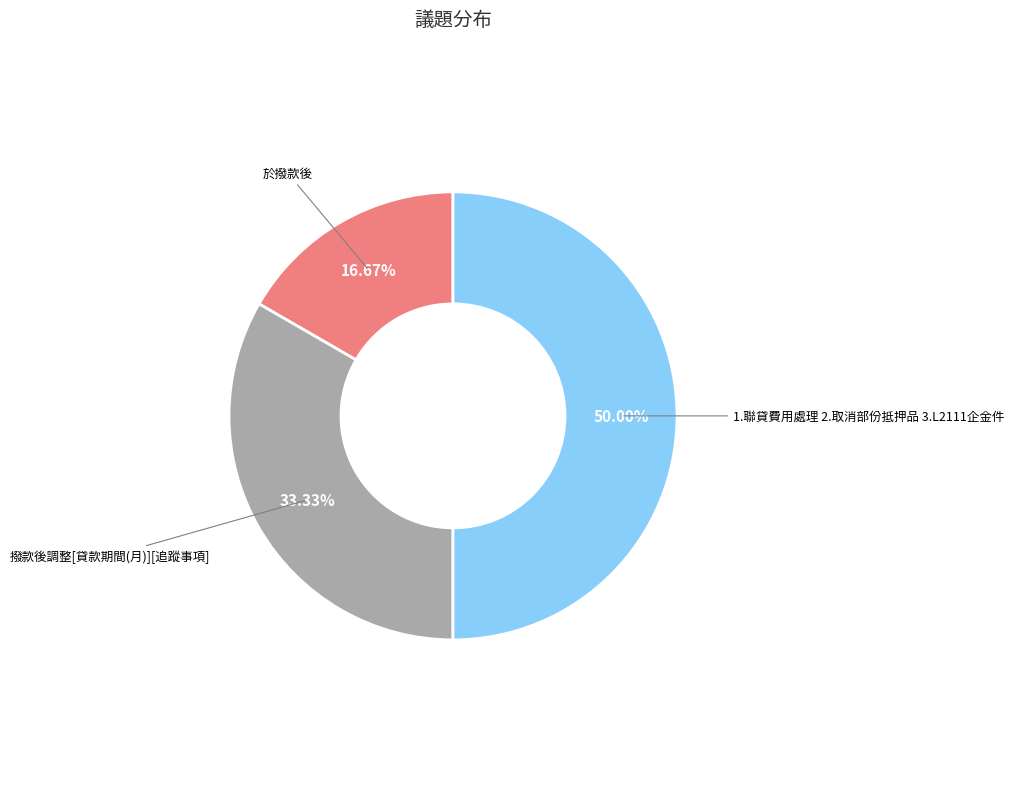

Count the number of slices in the pie.

3